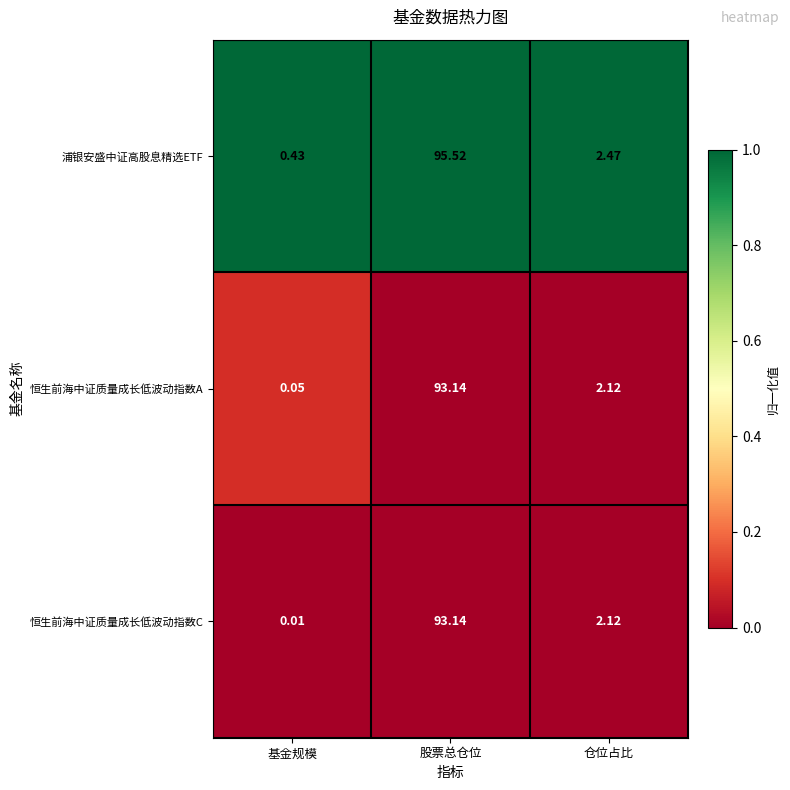

Which series has the largest total across all categories?

浦银安盛中证高股息精选ETF